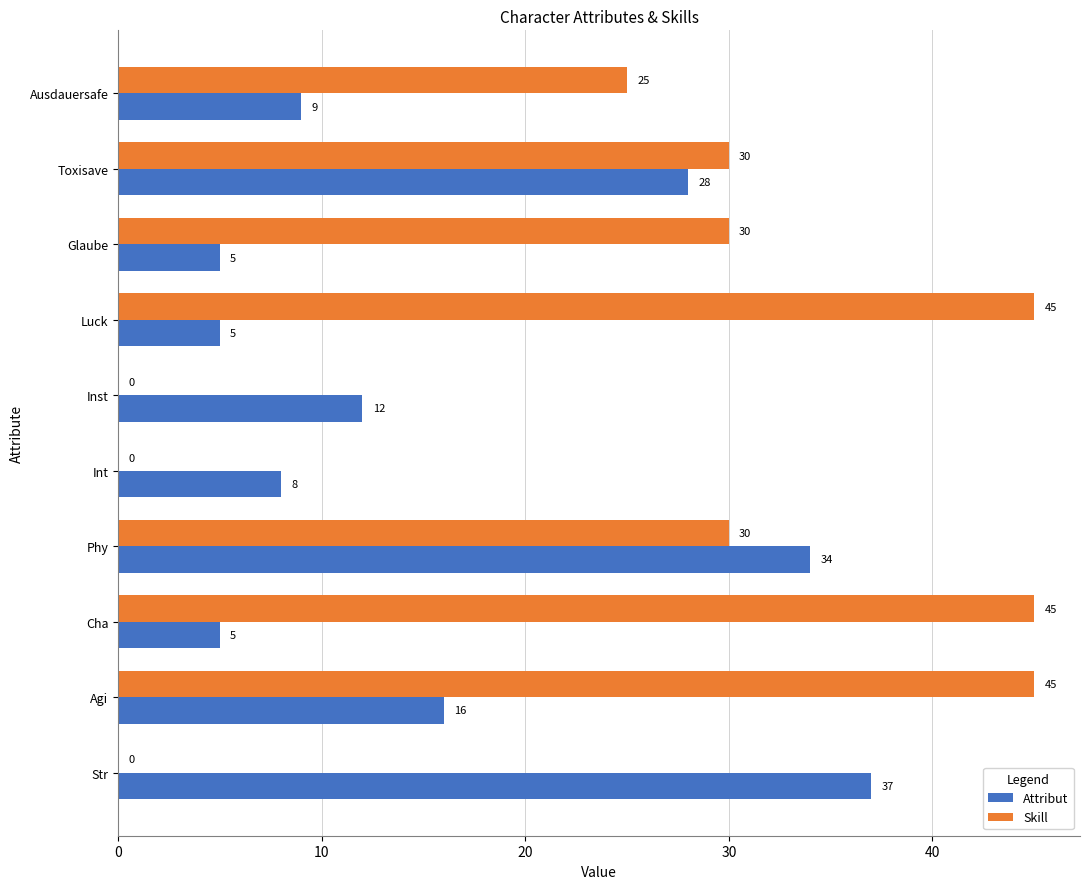

Is it true that Skill equals 9 at Luck?

False